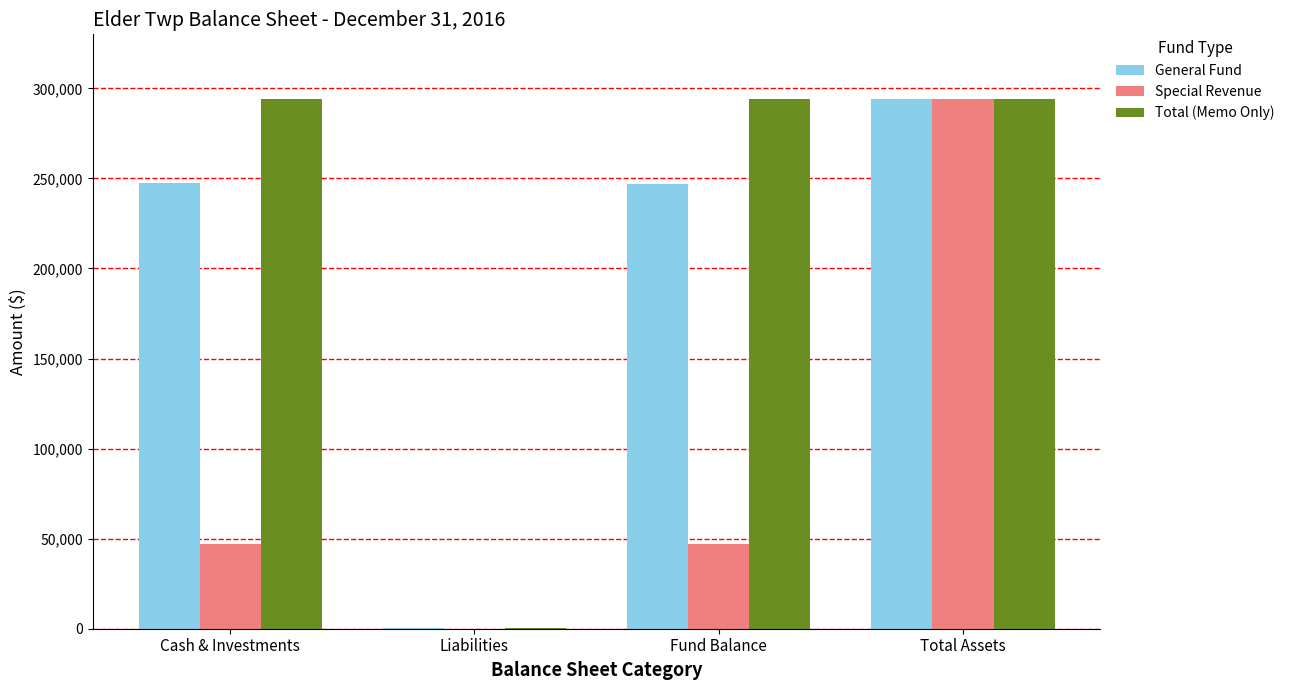

The value of Special Revenue at Liabilities is 0. True or false?

True